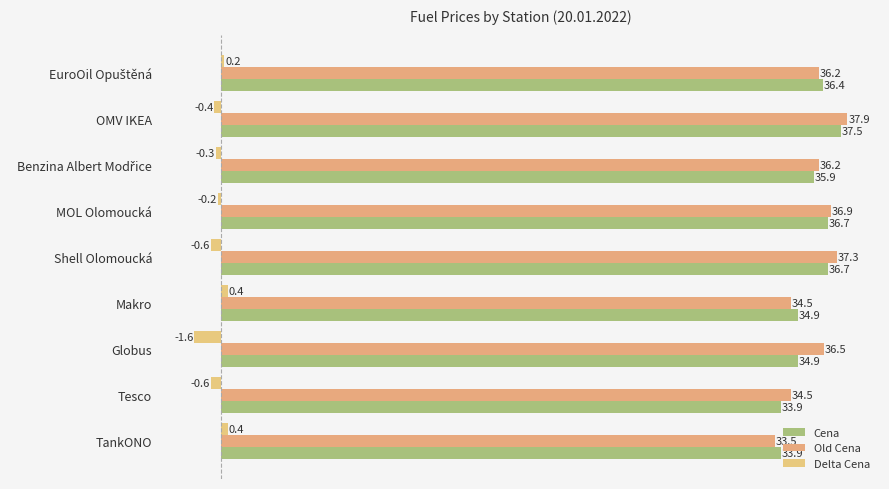

Which series has the largest total across all categories?

Old Cena